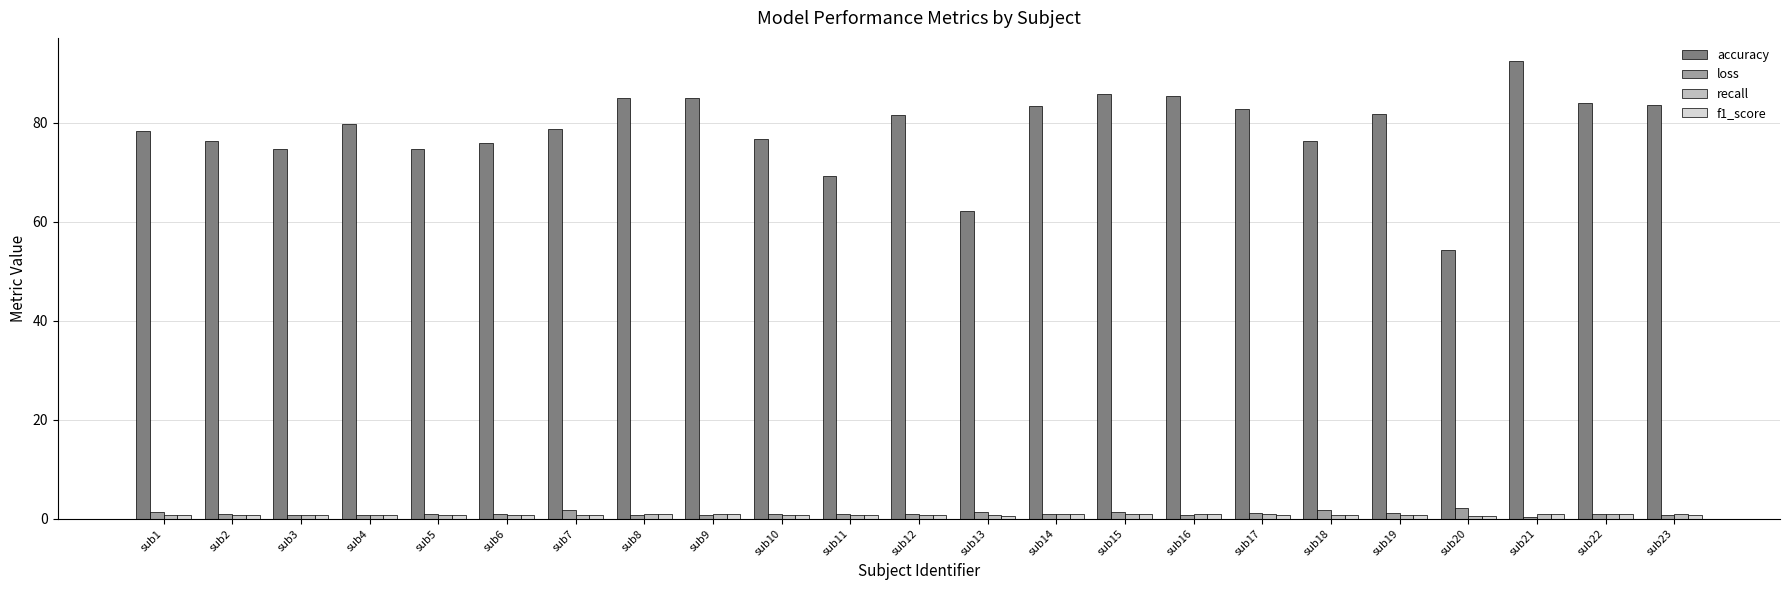

The value of accuracy at sub23 is 83.6. True or false?

True